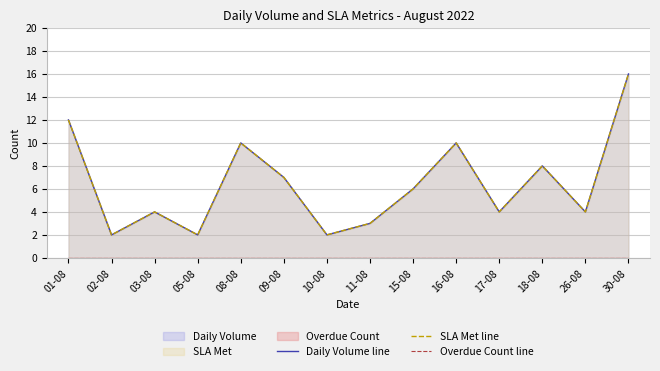

How many values in the SLA Met line series are below 6?

7